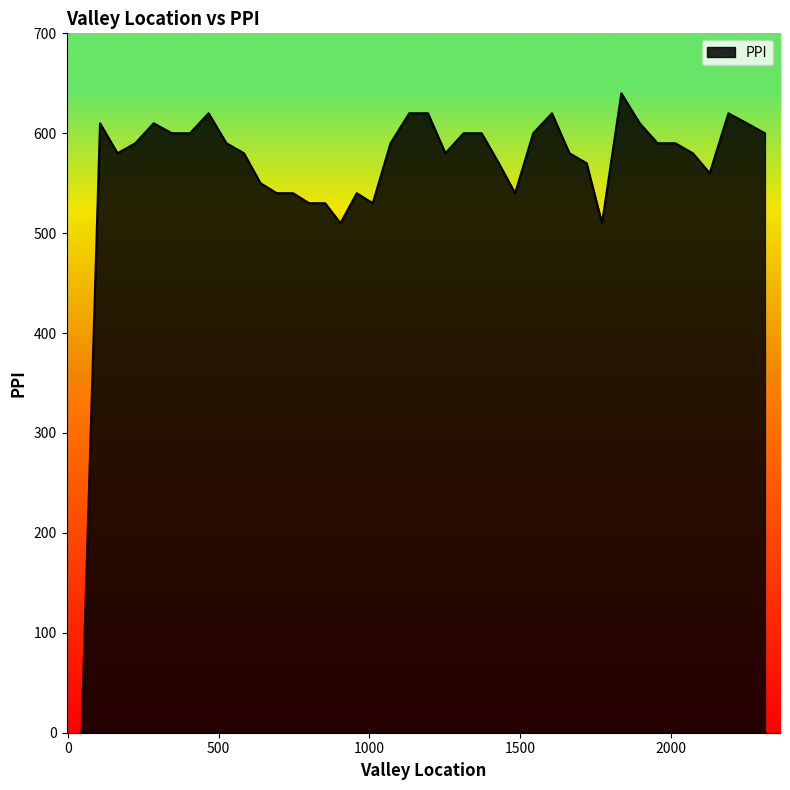

What is the difference between the maximum and minimum values?

640